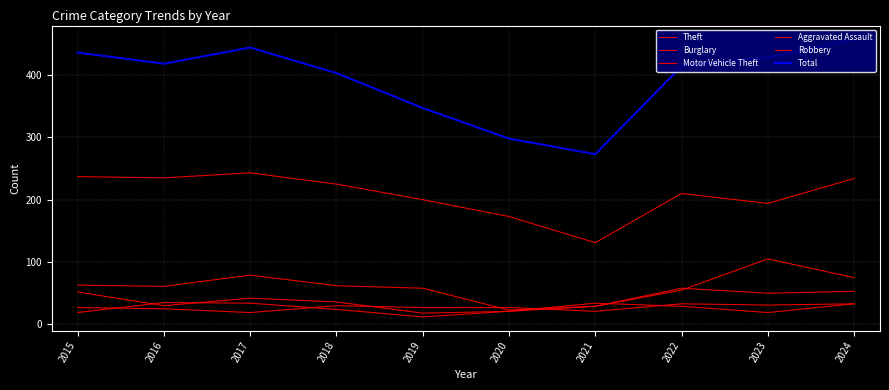

At which category is the sum across all series the highest?

2024